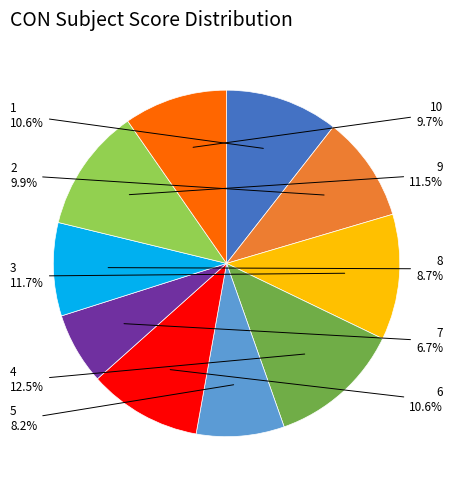

How many segments does this pie chart have?

10